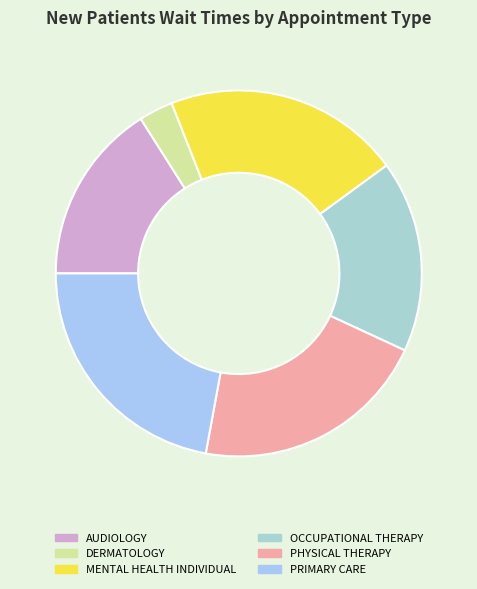

Is it true that MENTAL HEALTH INDIVIDUAL is 21% of the pie?

True